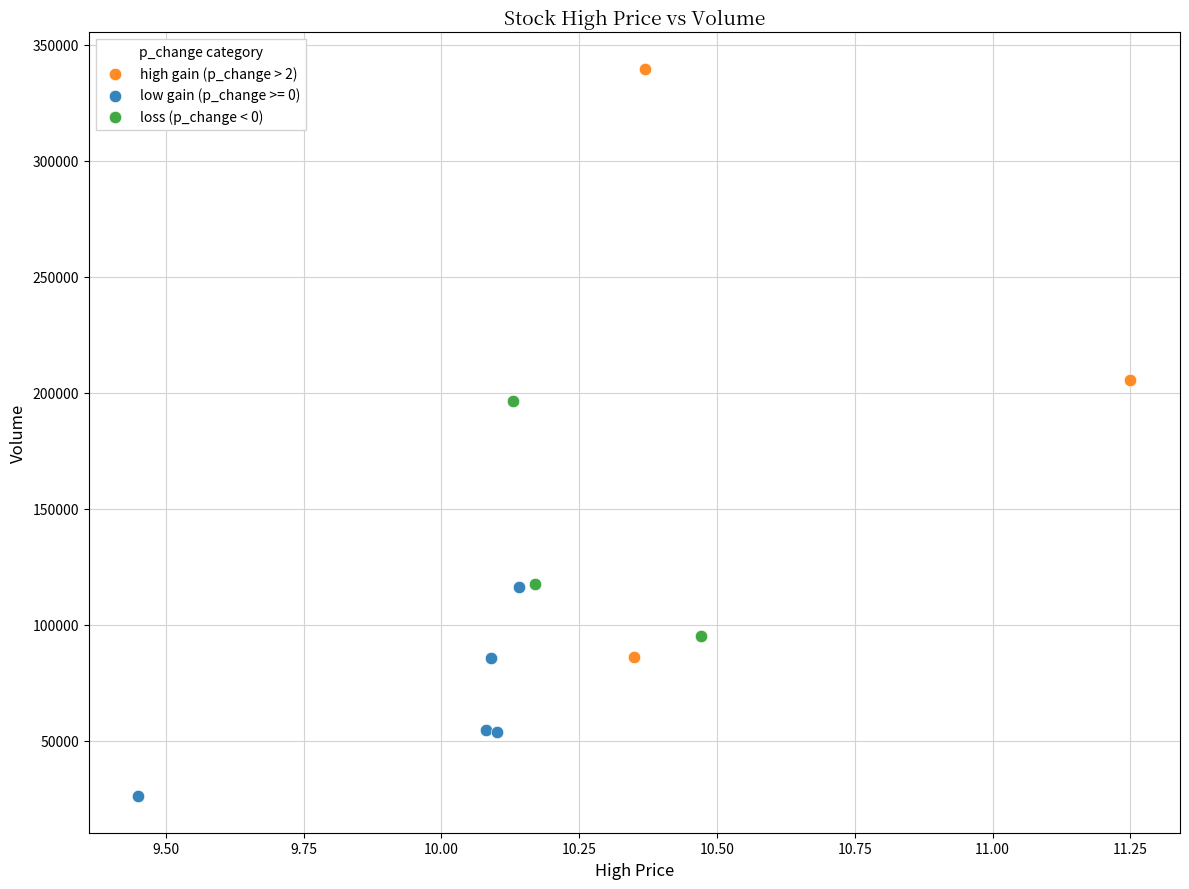

Which series contains the lowest Y value?

low gain (p_change >= 0)